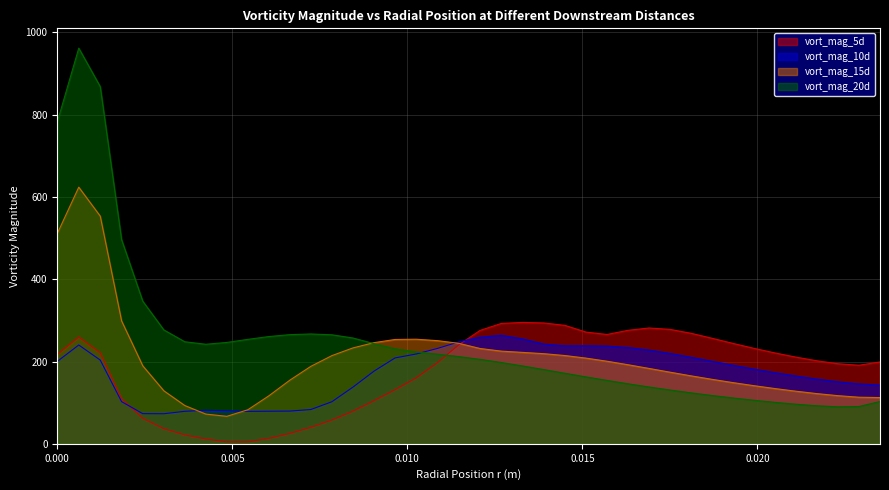

Which series has the widest spread of values?

vort_mag_20d